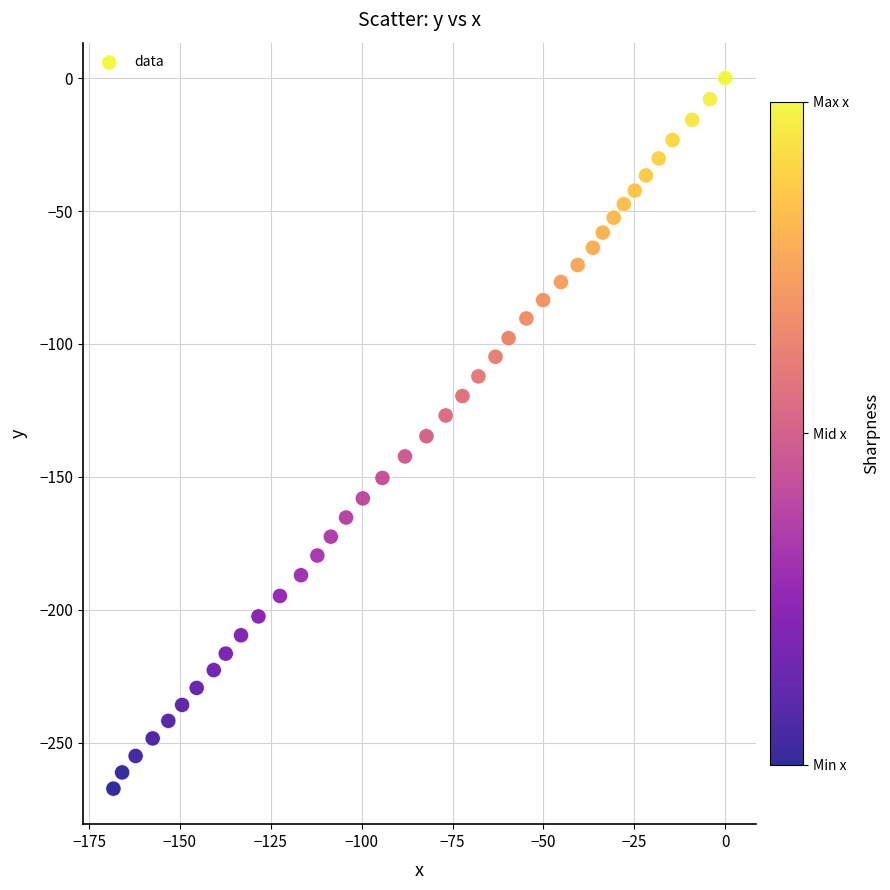

What is the range of Y values (max minus min)?

267.3